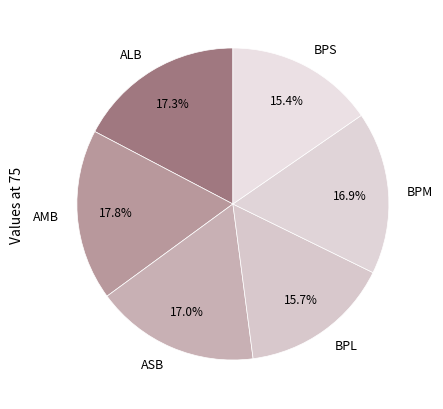

What portion of the pie excludes ASB?

83.0%